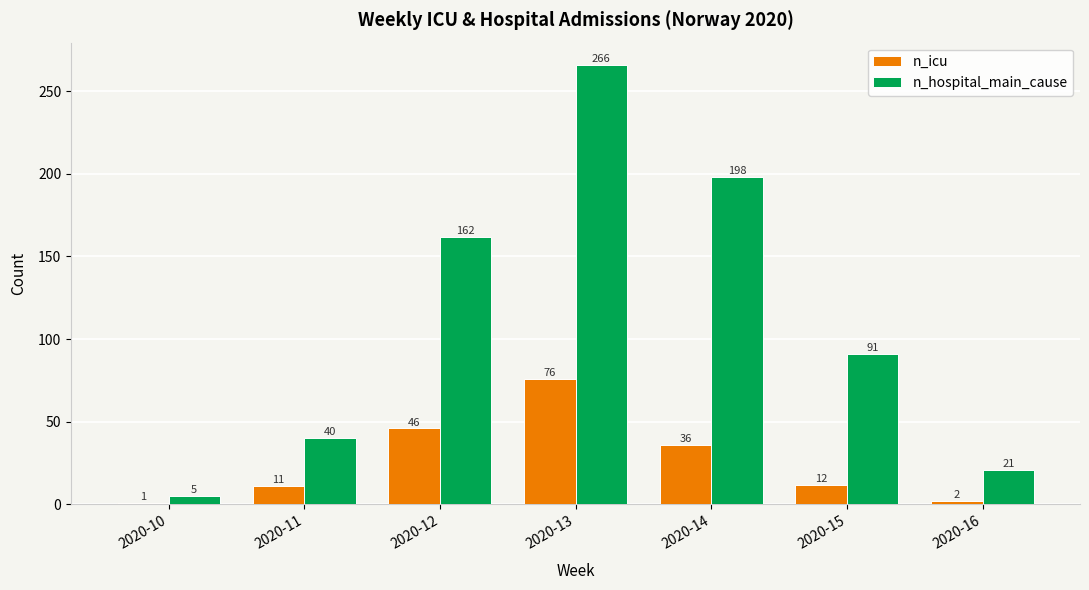

What is the maximum value shown in the chart?

266